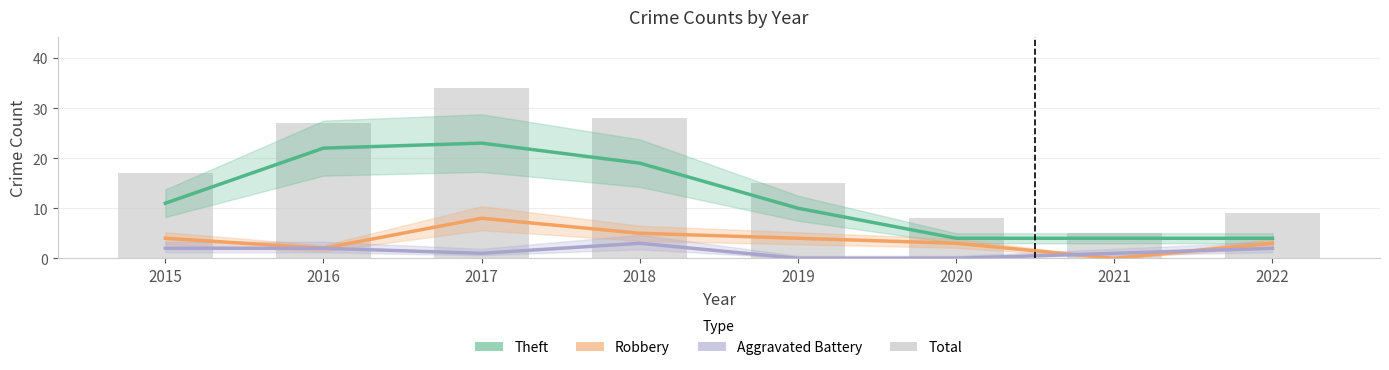

Reading left to right, what are all the values shown in this chart?

Theft: 11	22	23	19	10	4	4	4
Robbery: 4	2	8	5	4	3	0	3
Aggravated Battery: 2	2	1	3	0	0	1	2
Total: 17	27	34	28	15	8	5	9